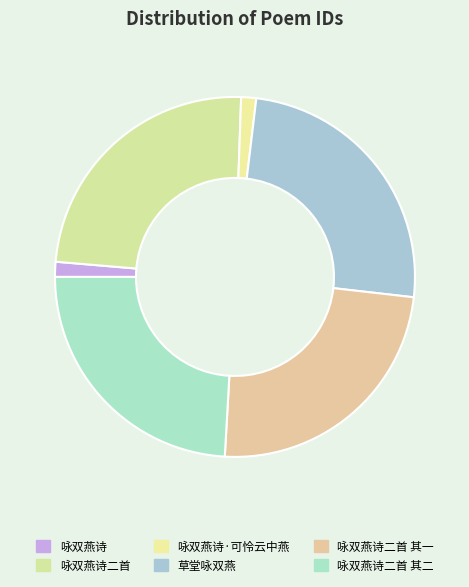

Rank the categories by value from highest to lowest.

草堂咏双燕, 咏双燕诗二首, 咏双燕诗二首 其二, 咏双燕诗二首 其一, 咏双燕诗·可怜云中燕, 咏双燕诗